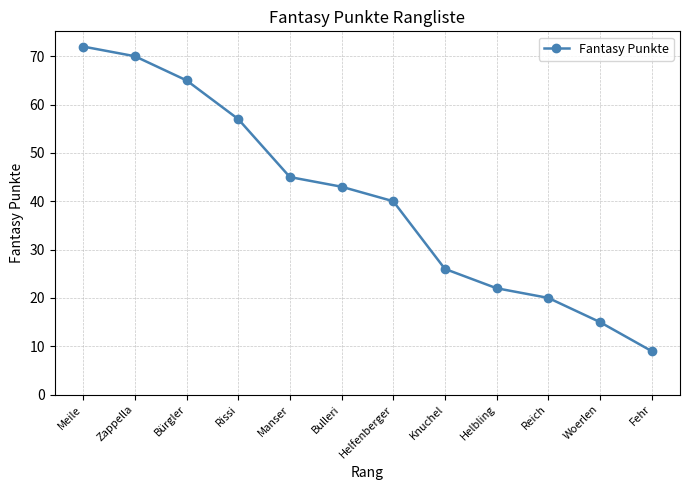

How many lines are shown in the chart?

1